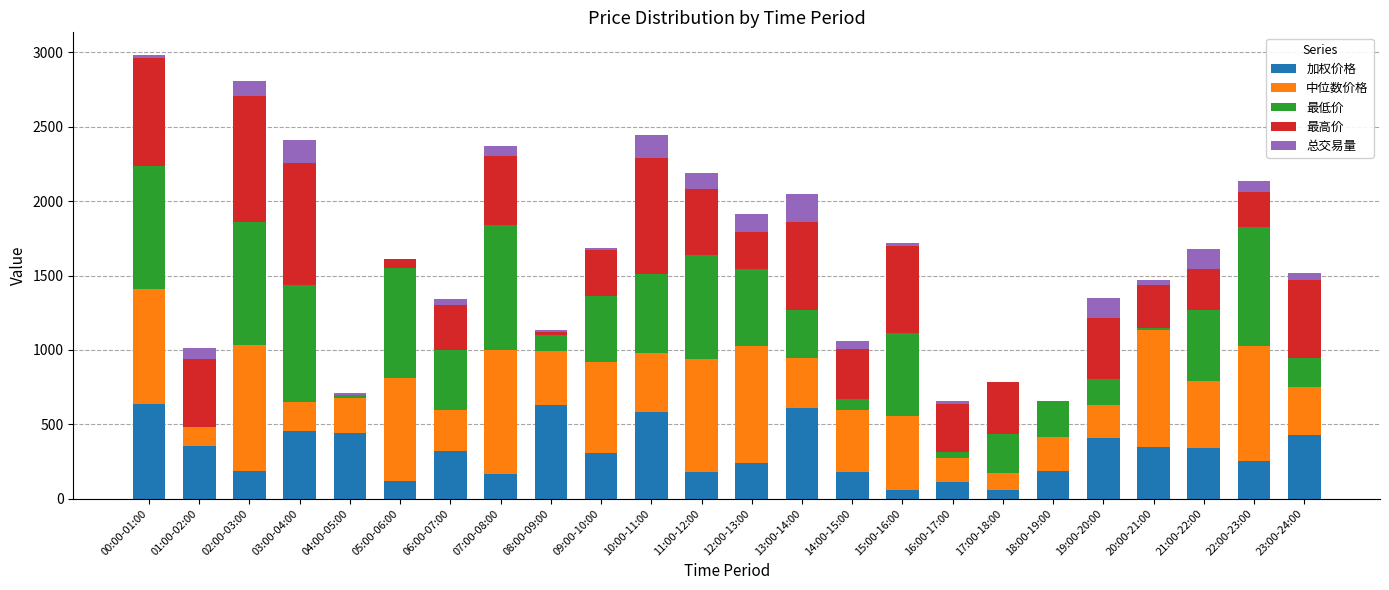

Between 11:00-12:00 and 15:00-16:00, which series saw the biggest shift?

中位数价格